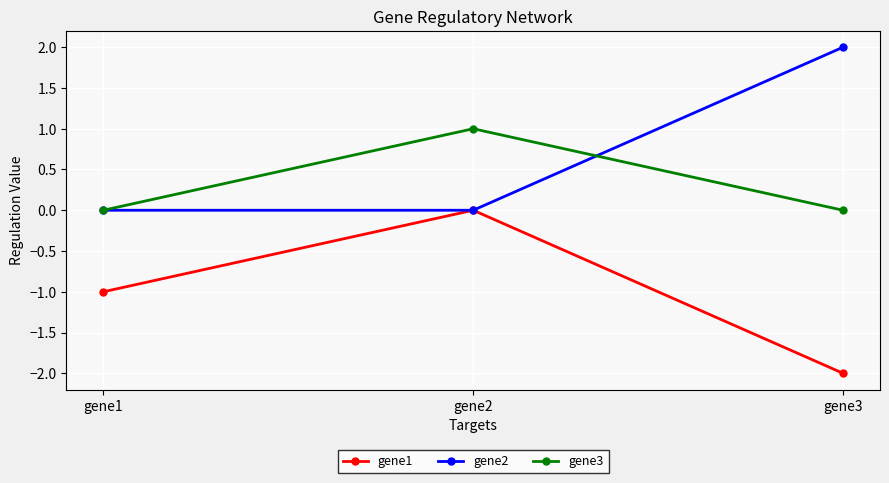

What is the average value of the gene2 series?

1